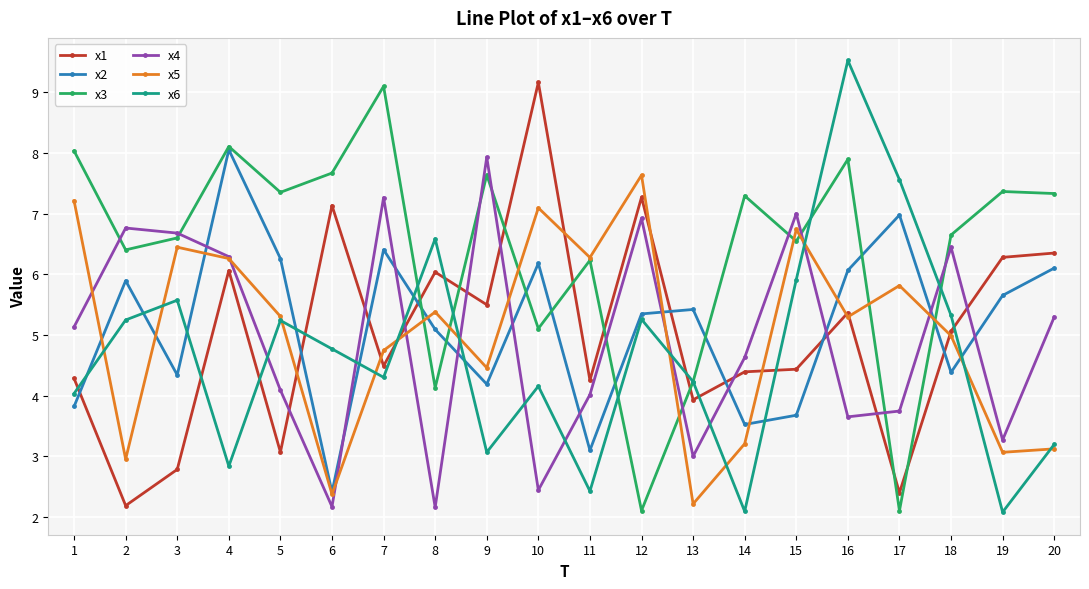

At how many categories does at least one series exceed 4?

20